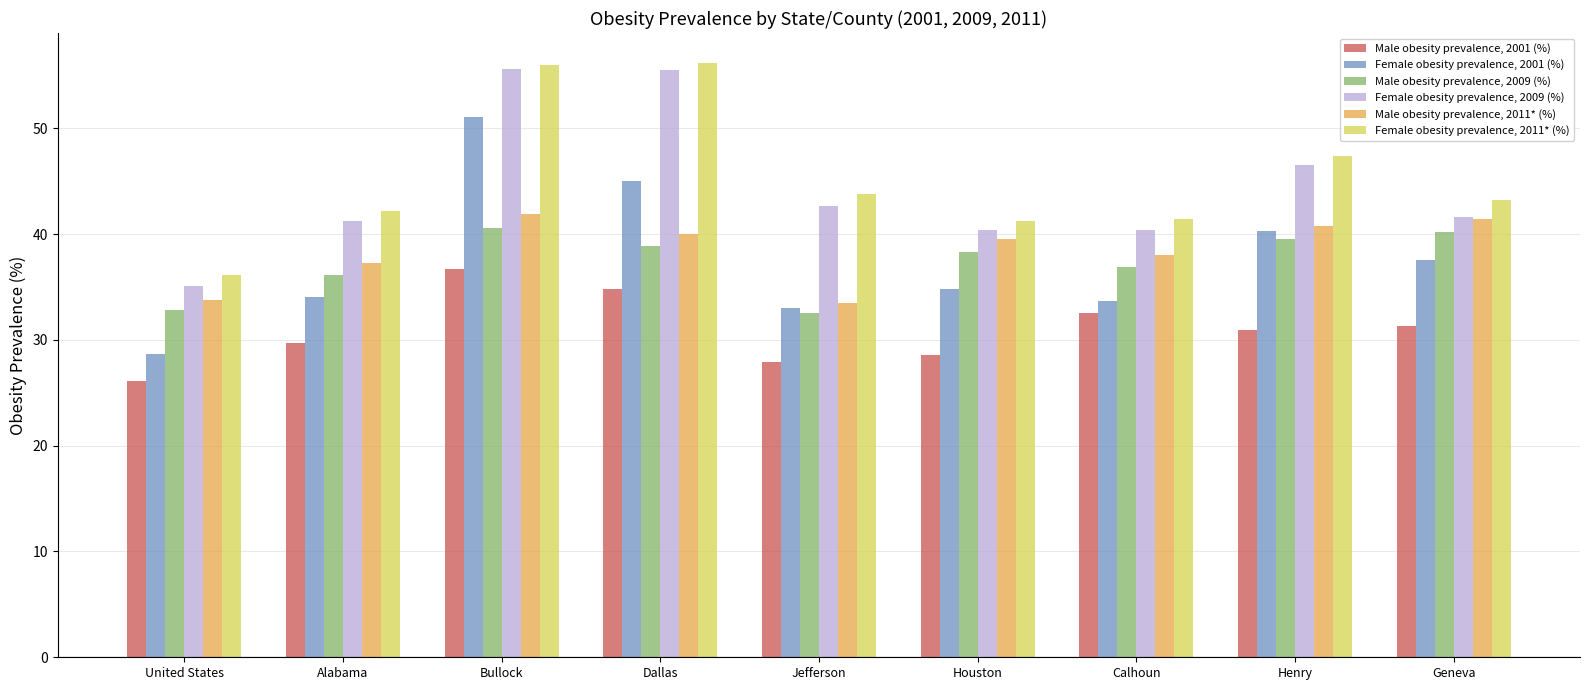

What is the maximum value for Female obesity prevalence, 2011* (%)?

56.2